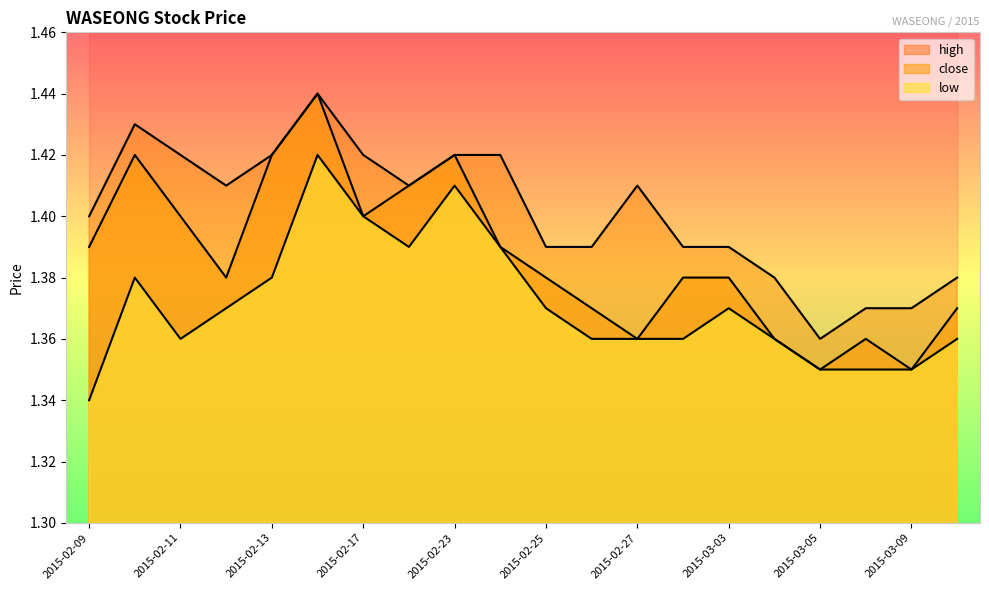

At how many categories does at least one series exceed 1?

20